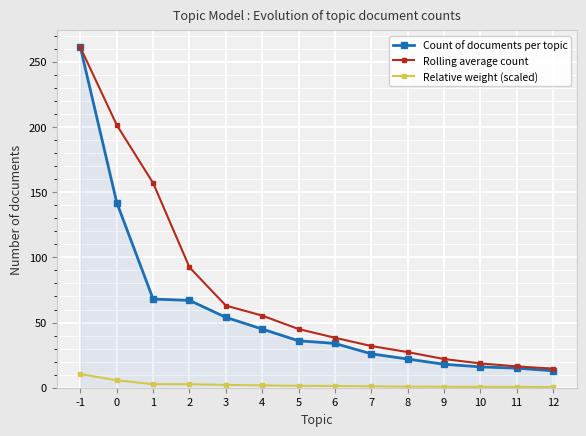

How many values in the Rolling average count series are below 45?

7